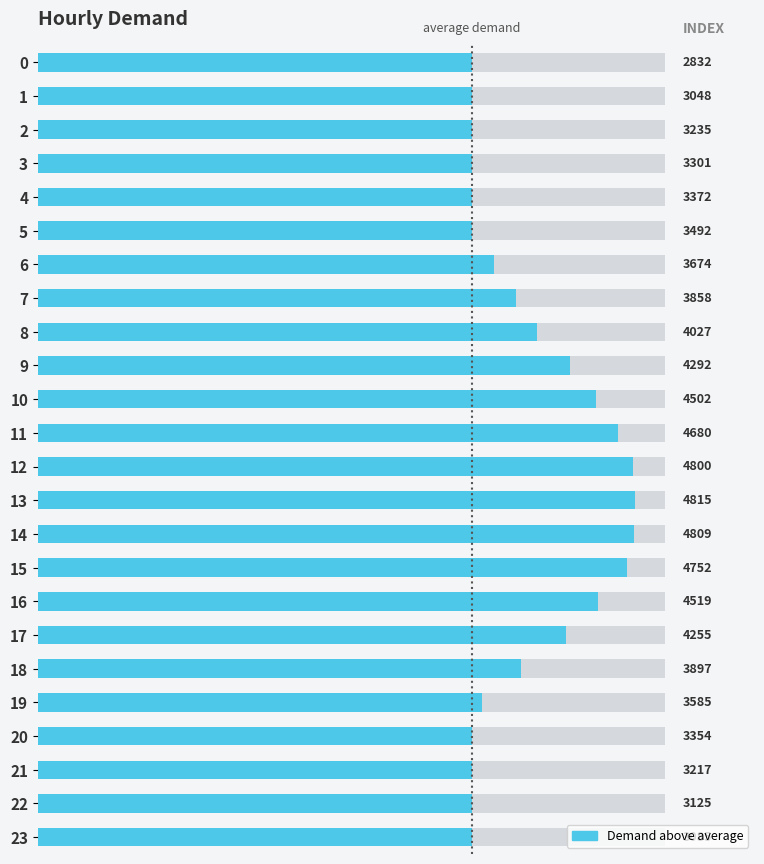

What is the label of the 1st bar from the right?

23